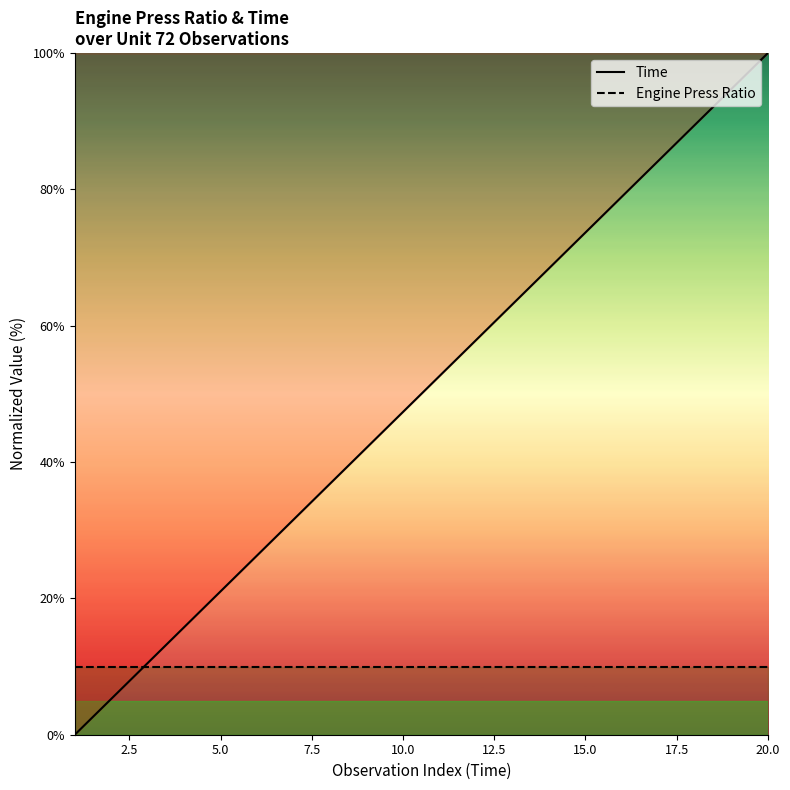

Rank the categories by value from lowest to highest.

1, 2, 3, 4, 5, 6, 7, 8, 9, 10, 11, 12, 13, 14, 15, 16, 17, 18, 19, 20